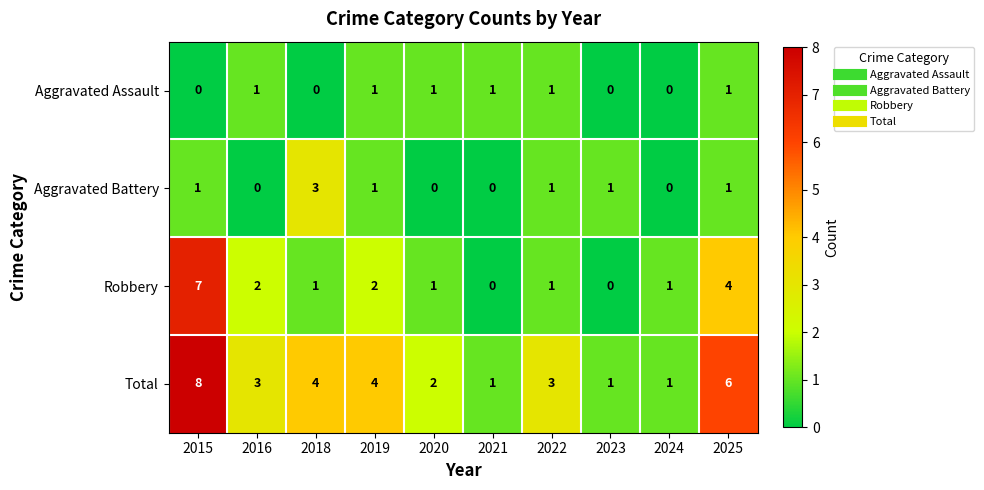

How many distinct data groups are displayed?

4